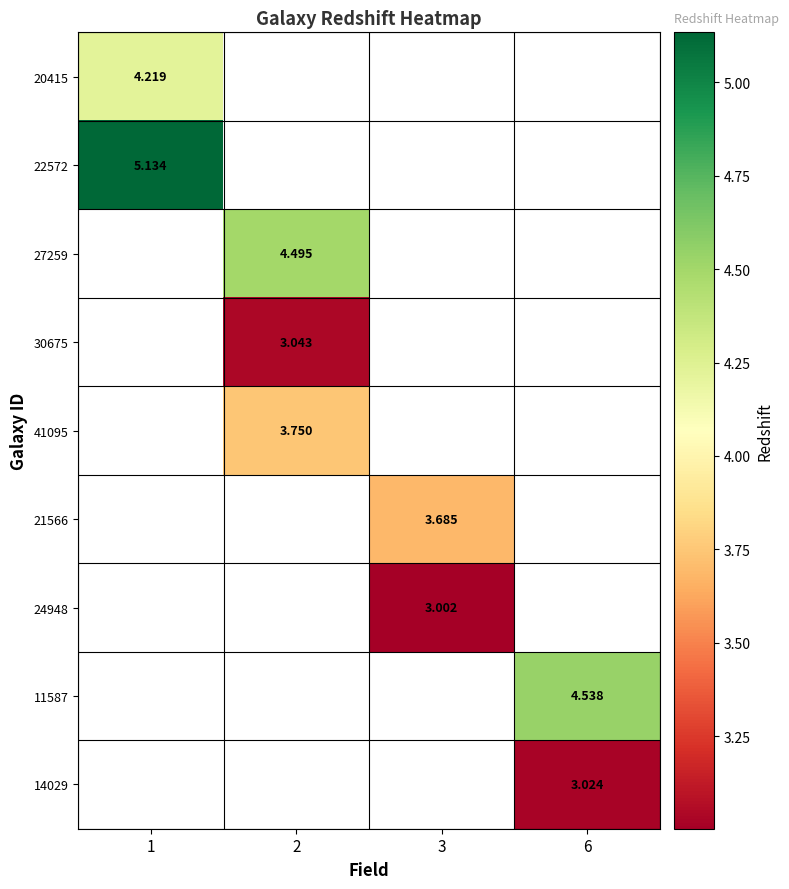

Which has a higher value, 3 or 6?

6